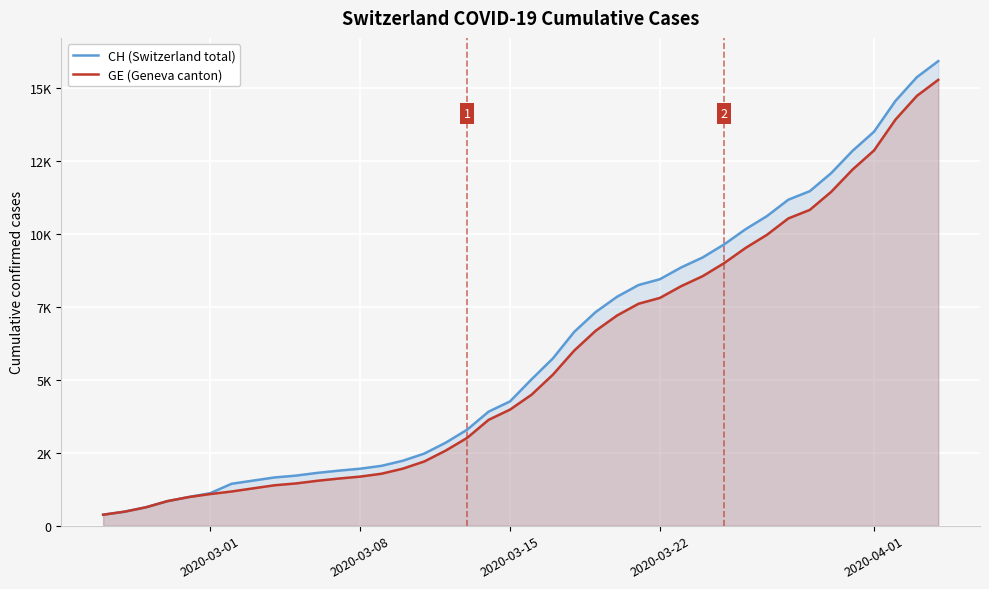

Does the chart display data point markers on the line(s)?

No